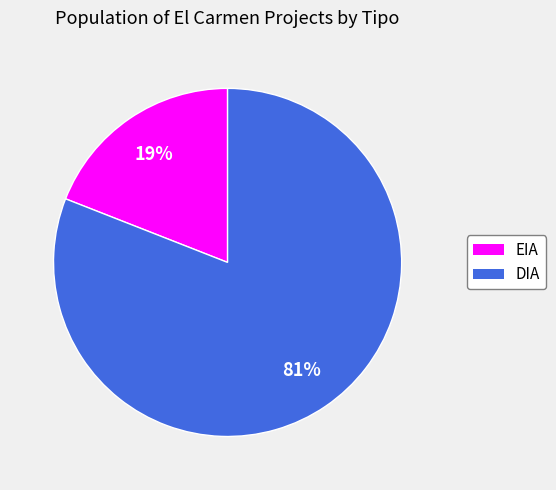

Combined, do DIA and EIA account for over 50%?

Yes